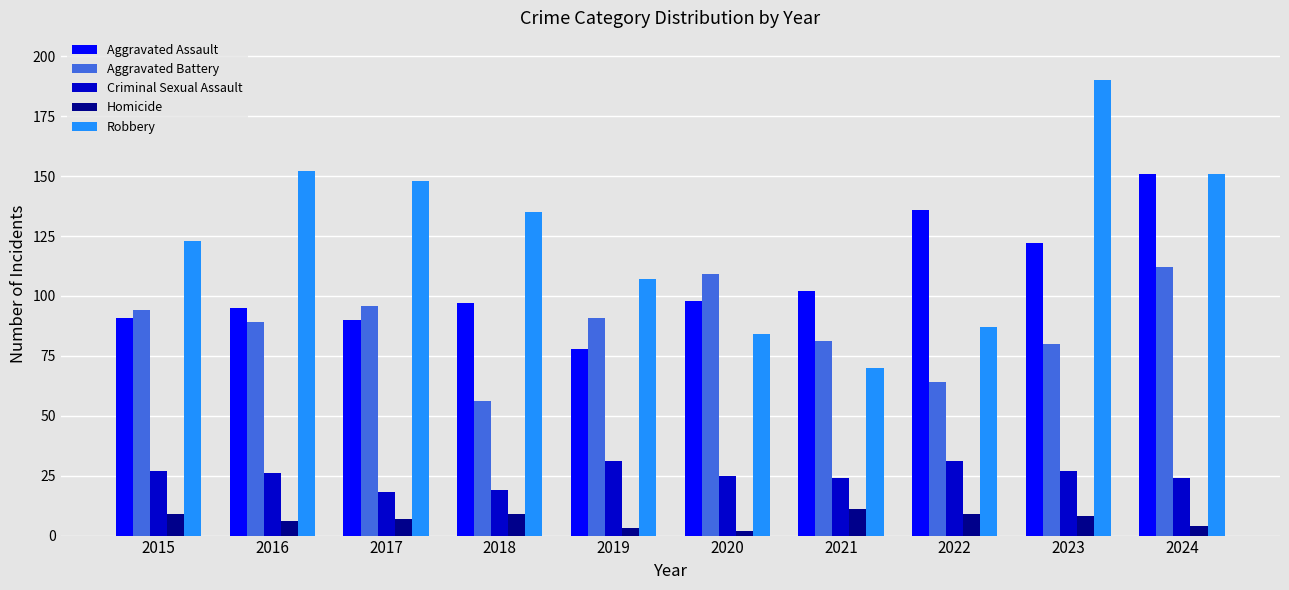

Which series has the largest range (max minus min)?

Robbery